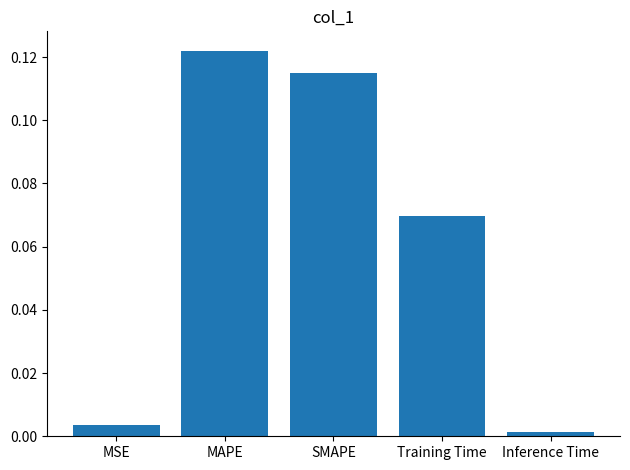

Are the bars grouped side by side (vs. stacked)?

No